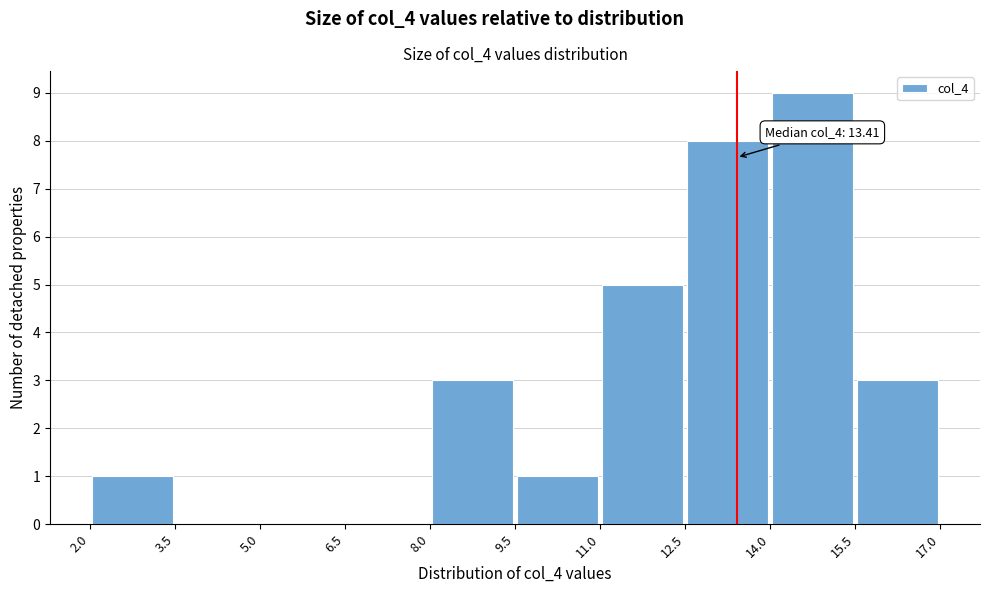

Which range on the x-axis has the tallest bar?

14.0 to 15.5